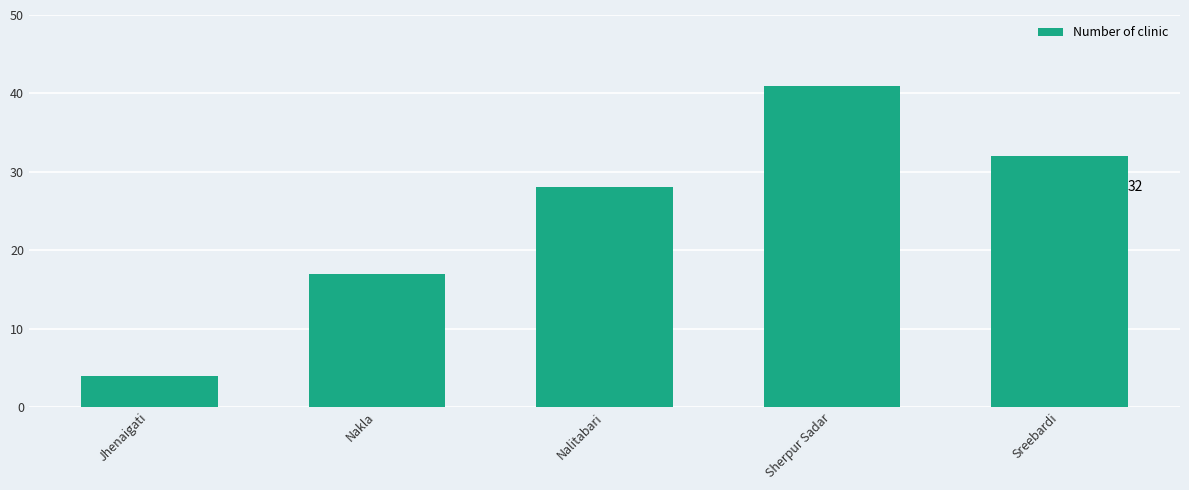

The value at Nakla is 17. True or false?

True